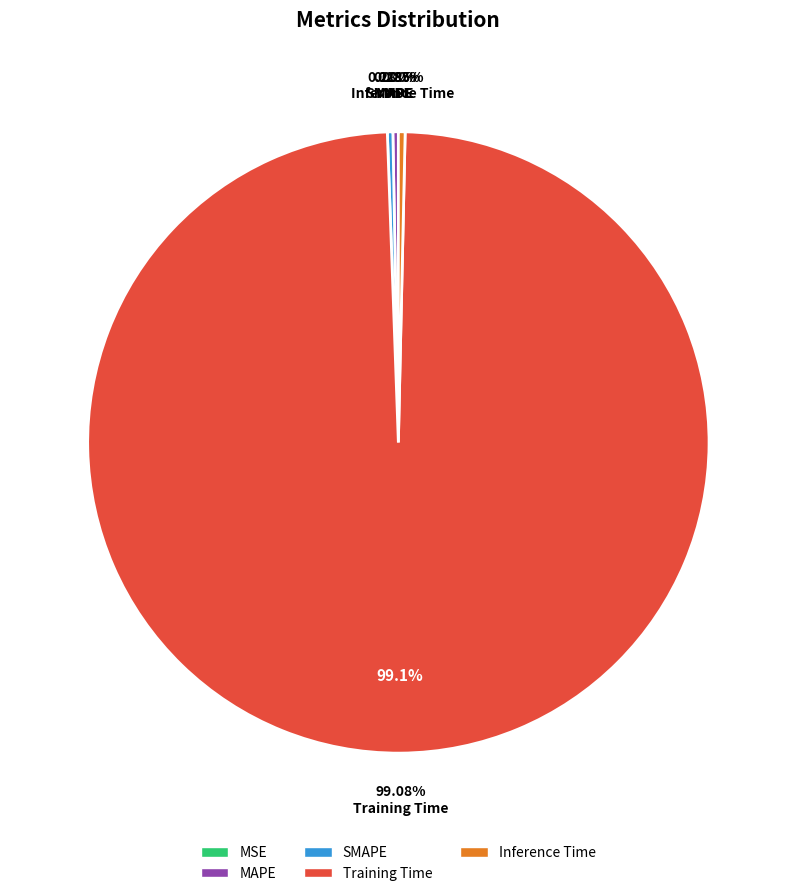

What is the largest slice in the pie chart?

Training Time